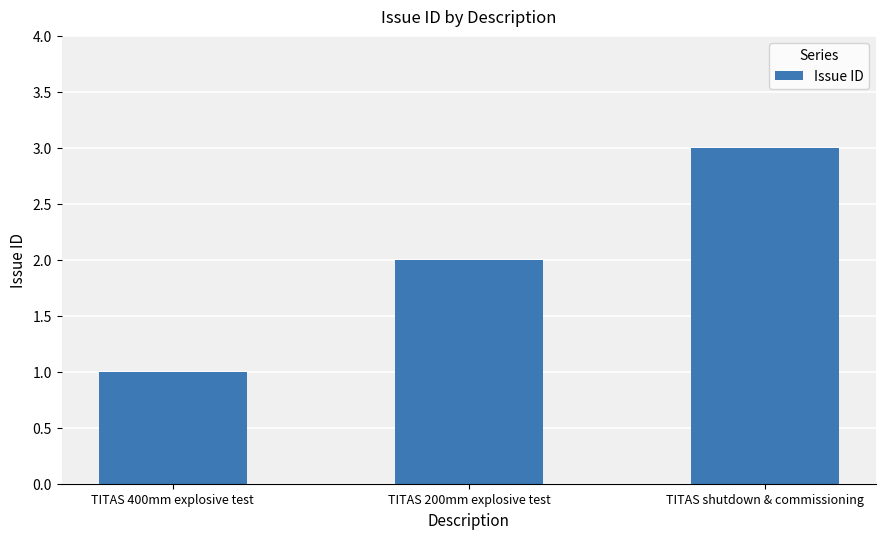

Is it true that the value at TITAS 200mm explosive test is 2?

True